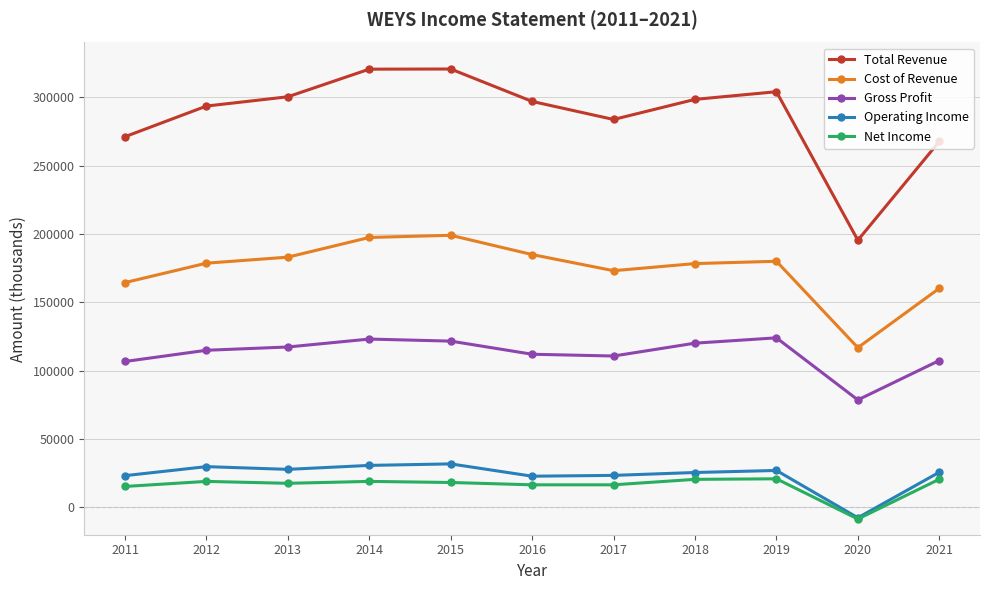

What is the value of the Net Income point at the 4th from the left?

19000